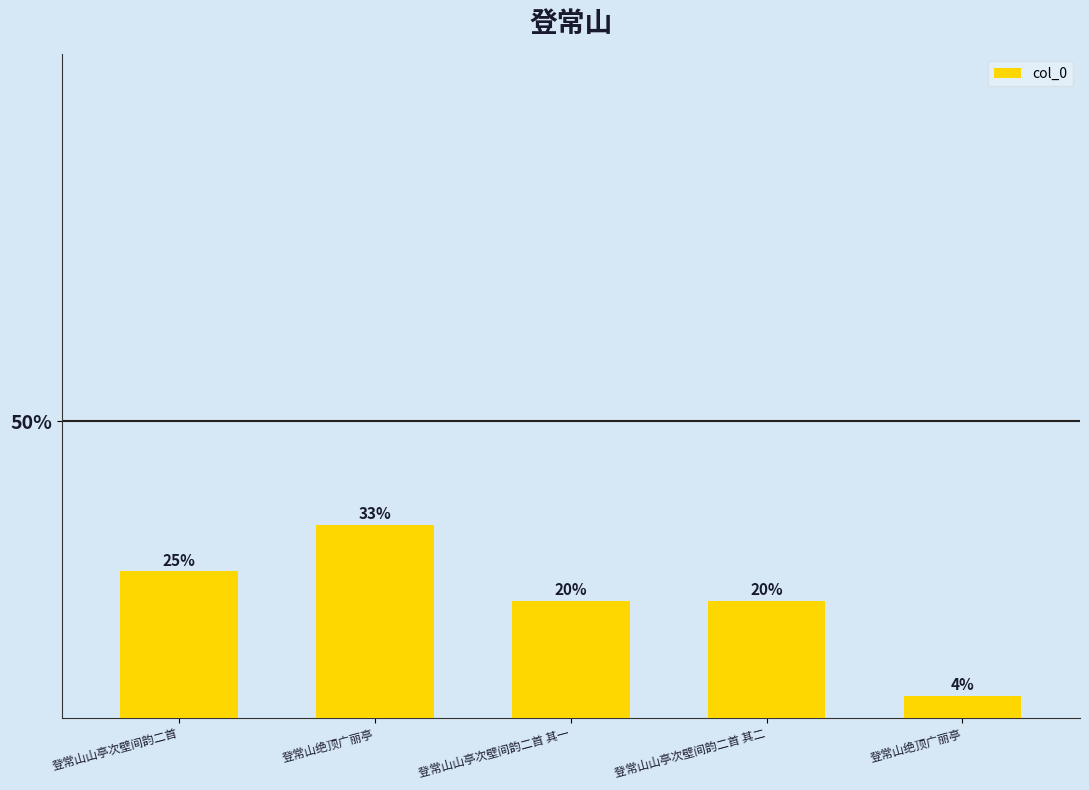

List the labels in order of value, largest first.

登常山绝顶广丽亭, 登常山山亭次壁间韵二首, 登常山山亭次壁间韵二首 其二, 登常山山亭次壁间韵二首 其一, 登常山绝顶广丽亭